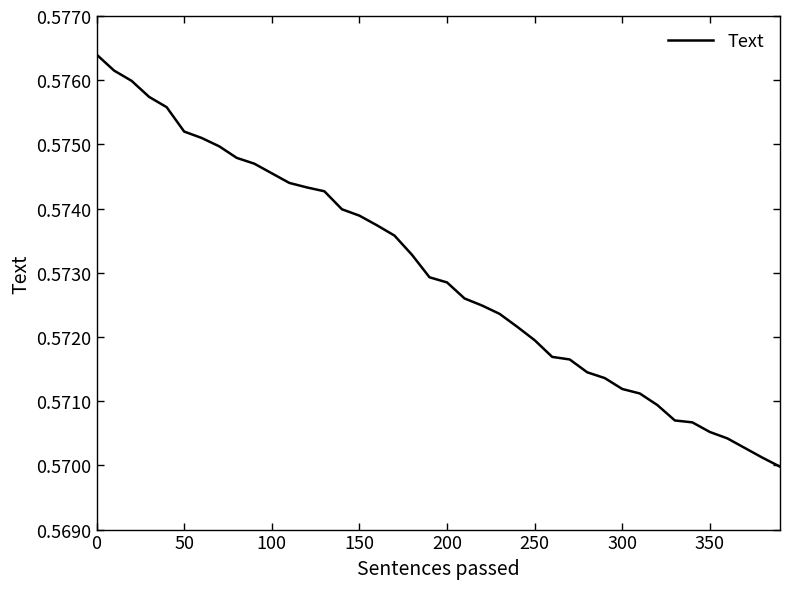

How many lines are shown in the chart?

1